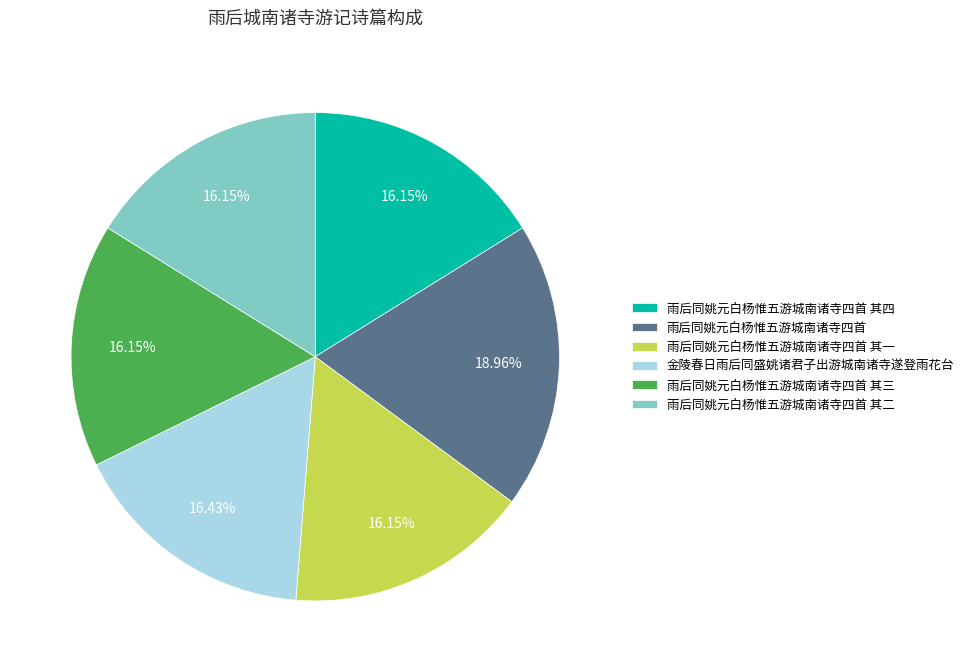

Count the number of slices in the pie.

6